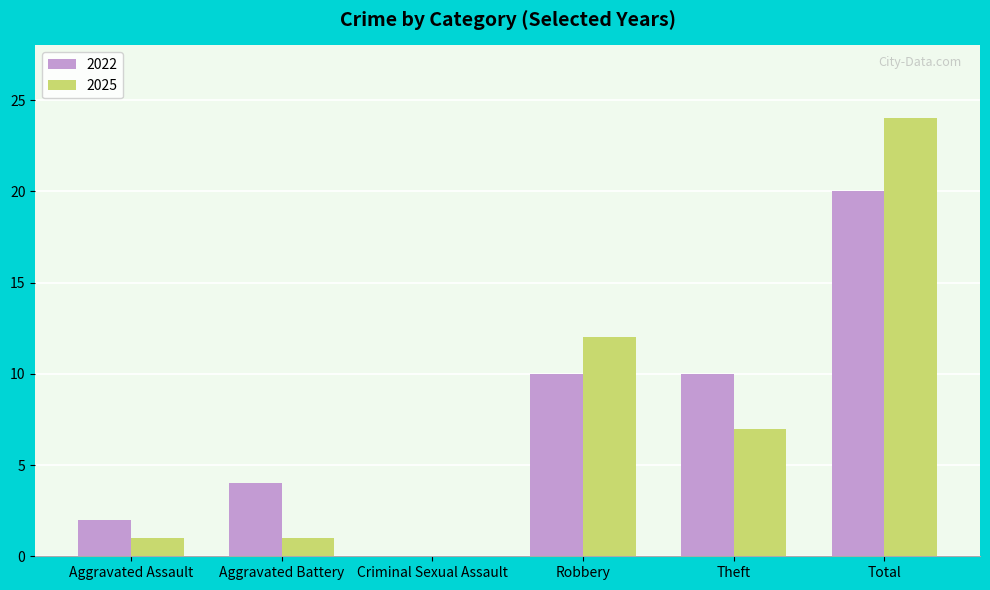

Is it true that 2022 equals 10 at Criminal Sexual Assault?

False